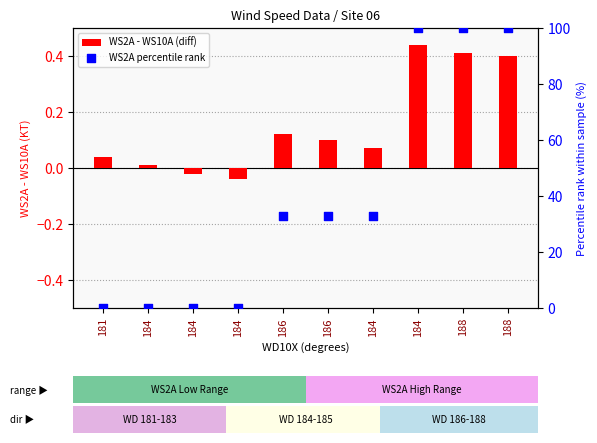

Which series reaches the maximum Y coordinate?

WS2A percentile rank